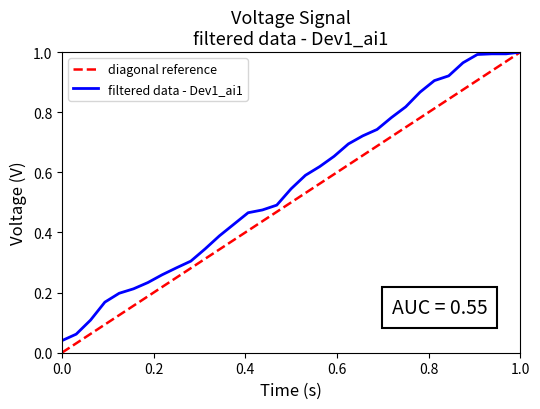

Does the chart have visible grid lines?

No